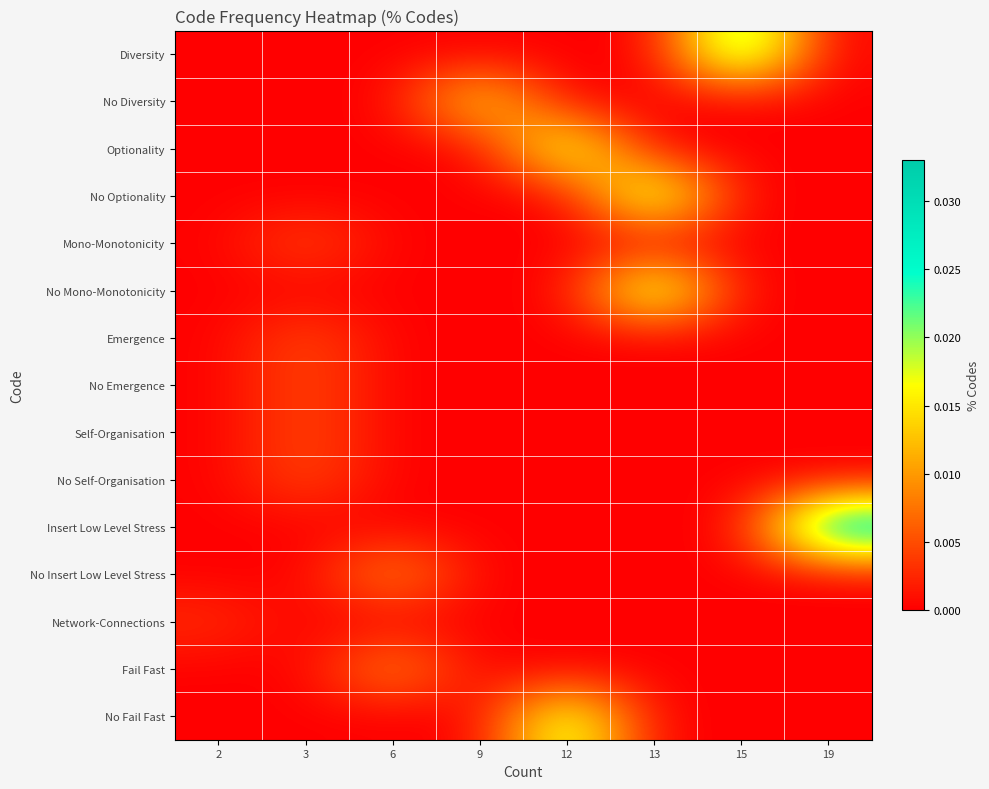

At how many categories does at least one series exceed 0?

8